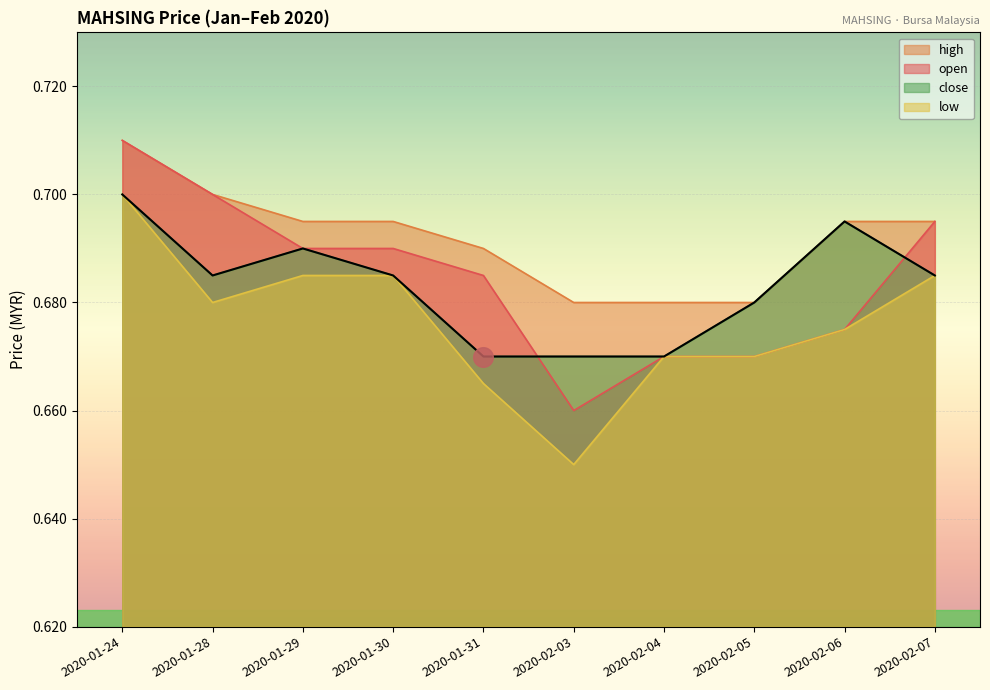

Which series reaches the maximum Y coordinate?

open